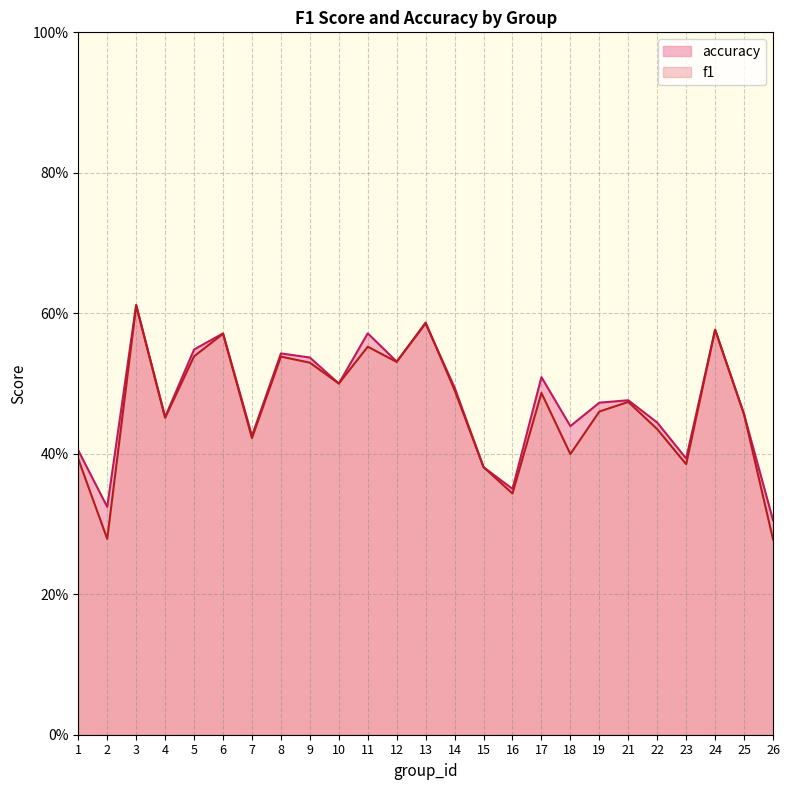

List the series in order of their overall mean, highest first.

accuracy, f1